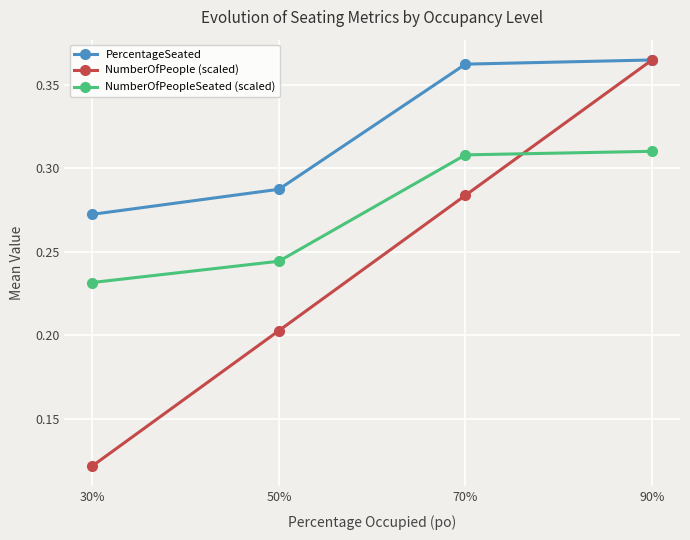

Is this an area chart (filled region under the line)?

No